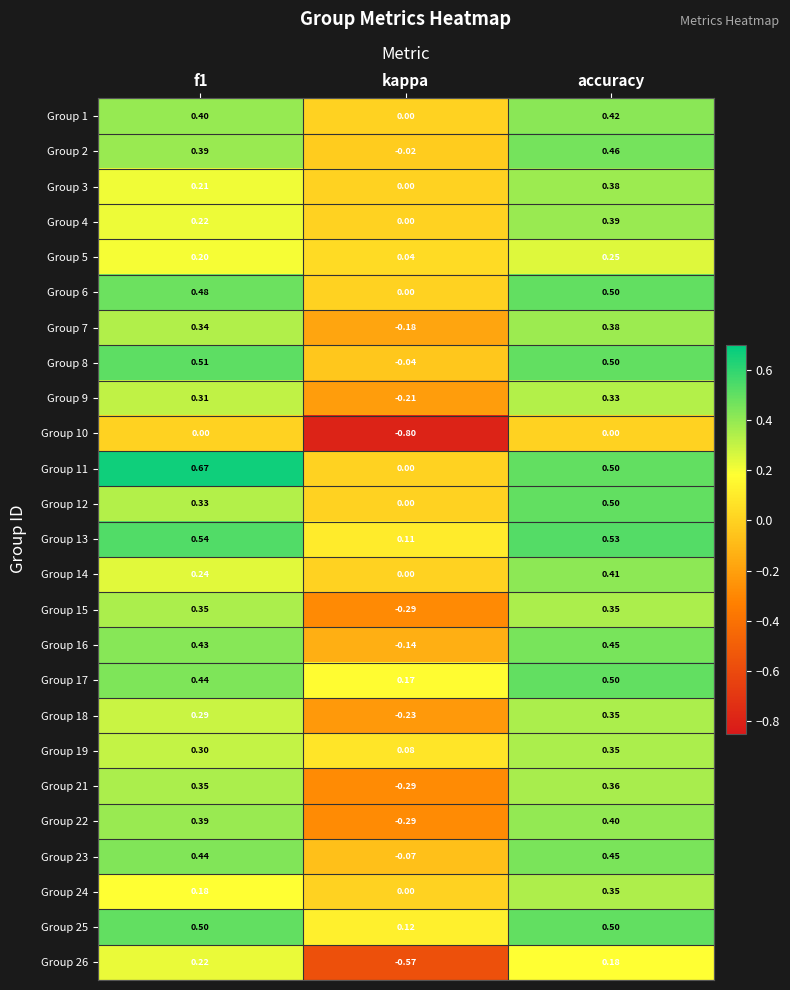

Is the value of Group 17 at kappa greater than the value of Group 8 at accuracy?

No